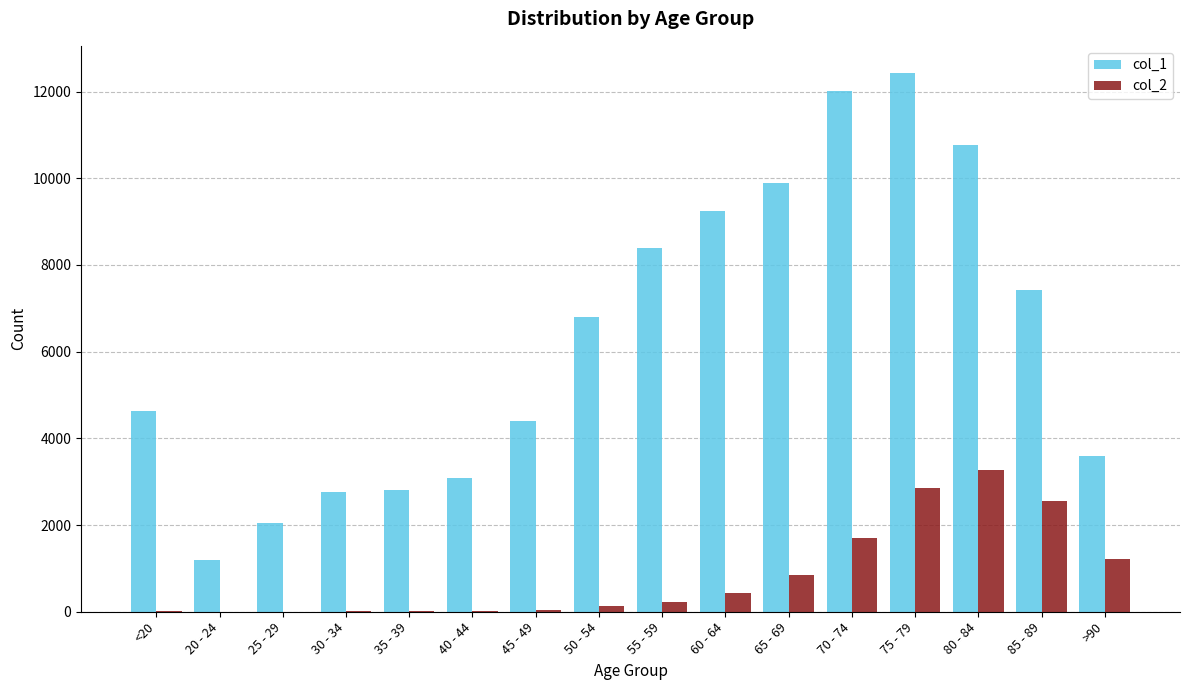

How many distinct data groups are displayed?

2